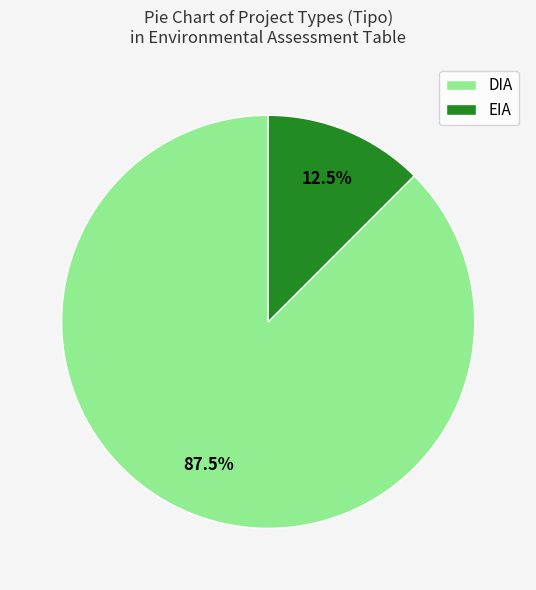

How many segments does this pie chart have?

2